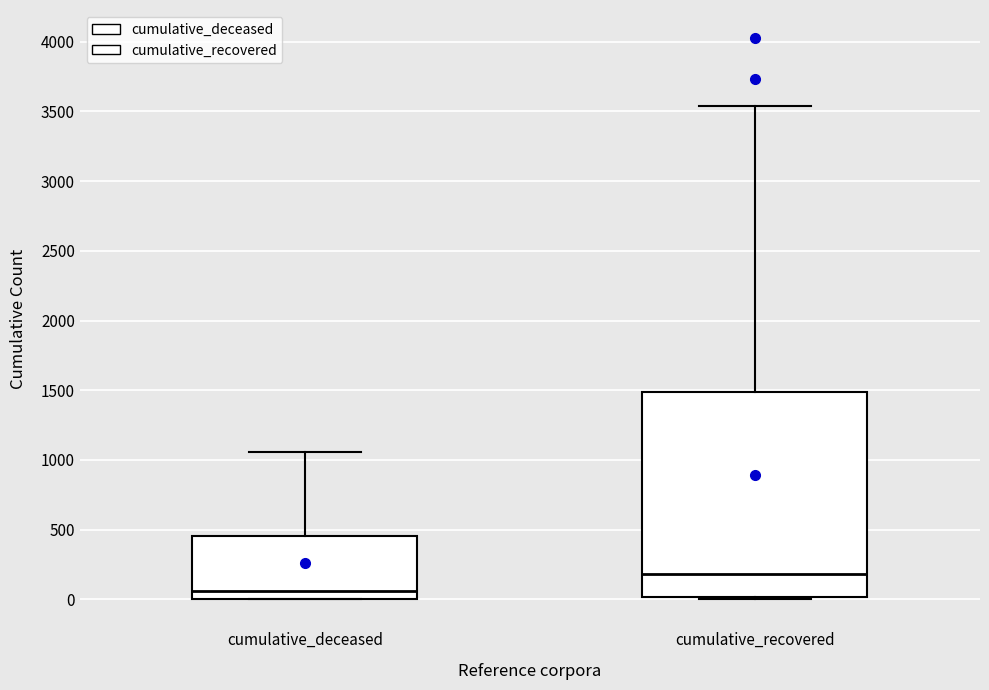

Reading left to right, read every box against the y-axis: the position of its median line, the range the box covers, and the ends of its whiskers. The values are not printed on the chart, so give them approximately, as read against the axis.

cumulative_deceased: median 50, box 0 to 450, whiskers 0 to 1050
cumulative_recovered: median 200, box 0 to 1500, whiskers 0 to 3550